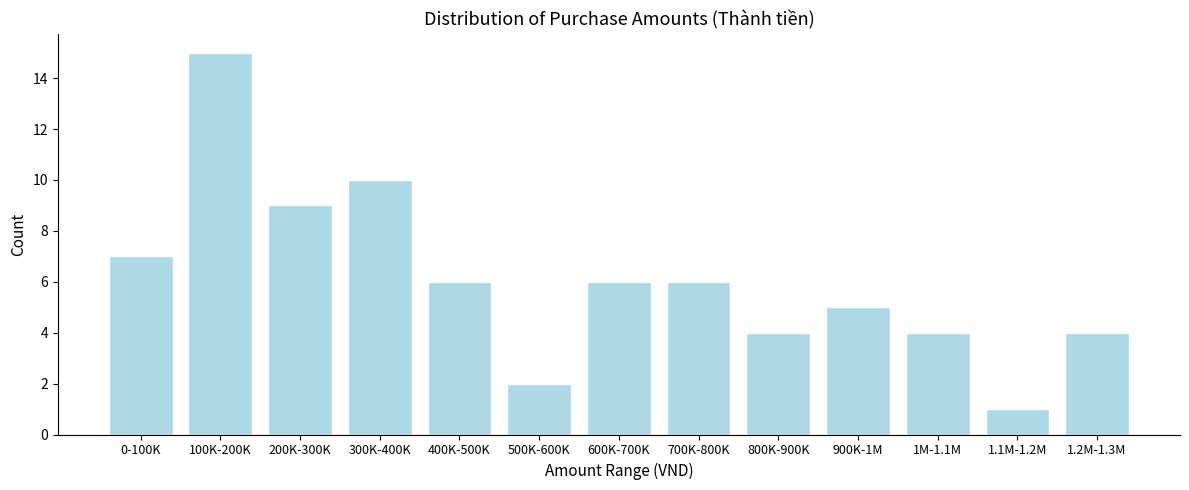

Reading left to right, transcribe all the data shown in this chart.

7	15	9	10	6	2	6	6	4	5	4	1	4